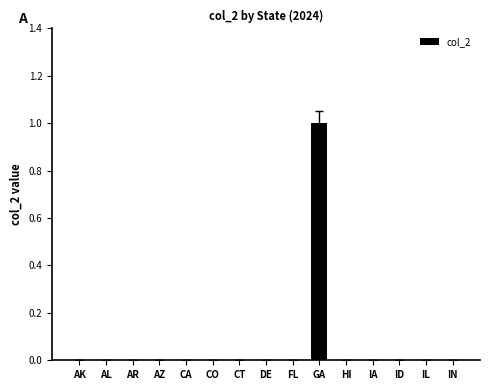

Are the bars grouped side by side (vs. stacked)?

No